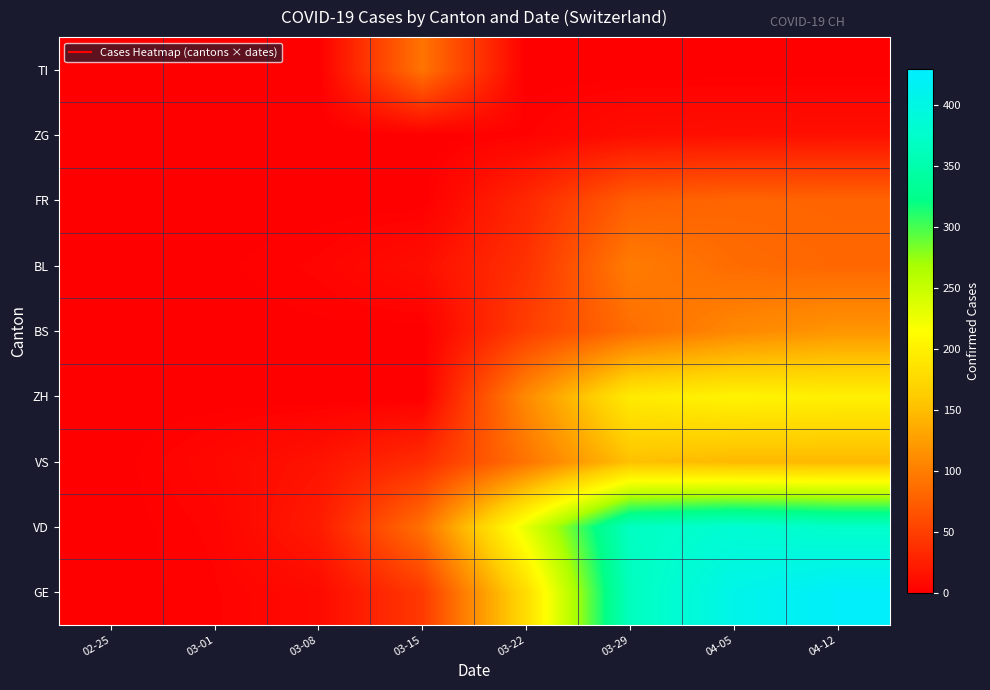

Which has a higher value, 04-12 or 03-15?

04-12